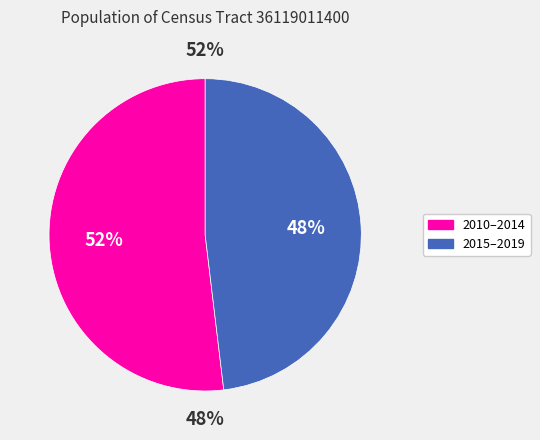

True or false: 2012 accounts for 1% of the total.

False